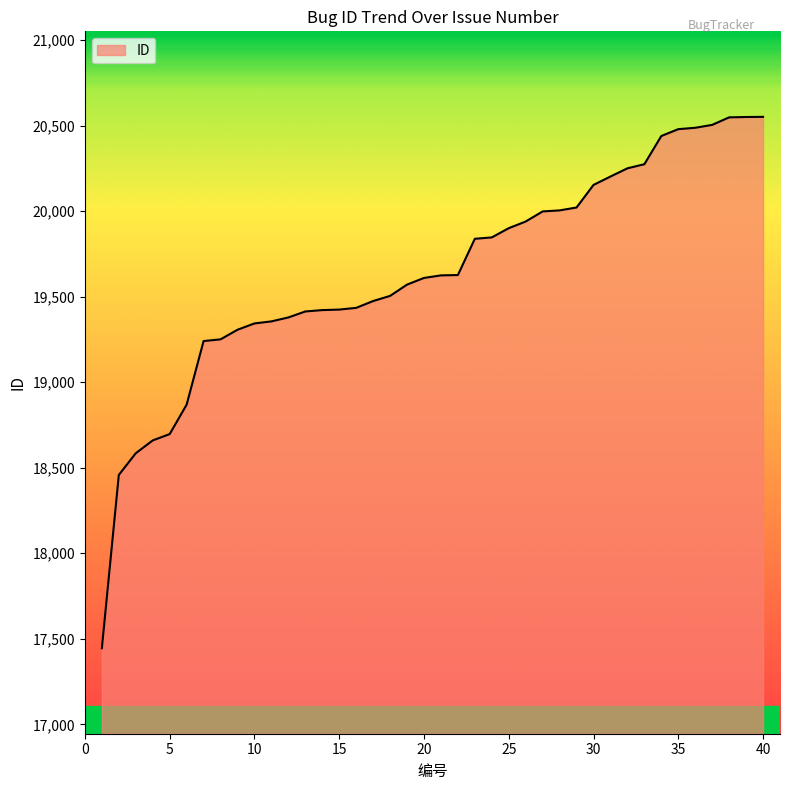

What is the greatest value displayed?

20552